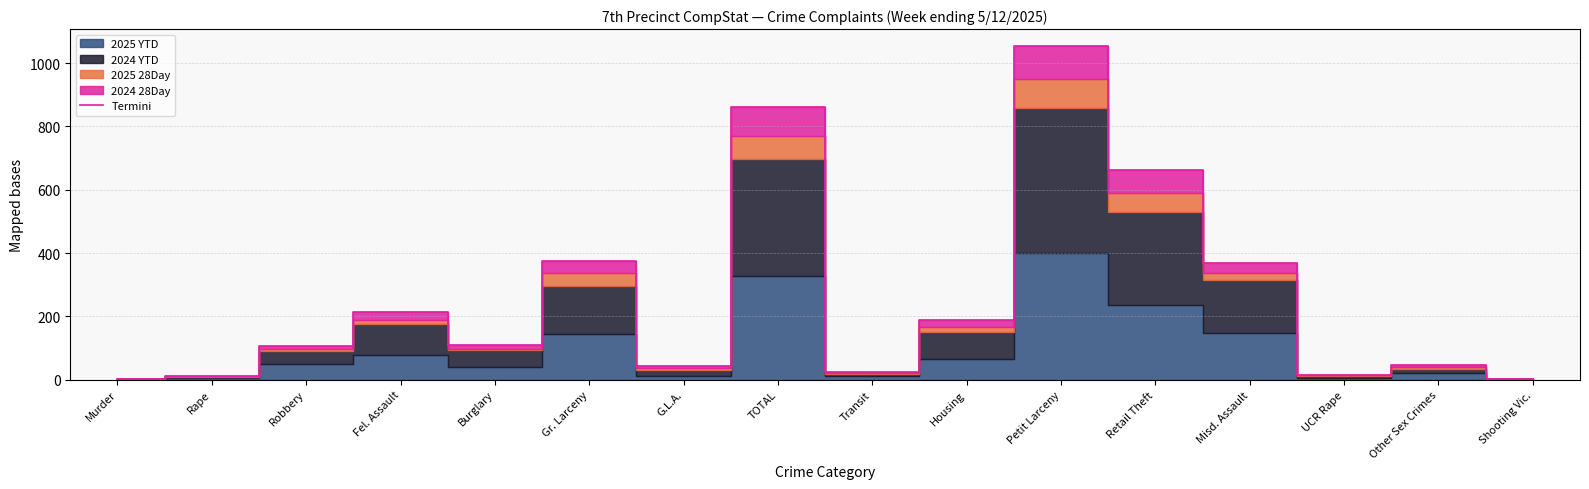

What position from the right is Transit?

8